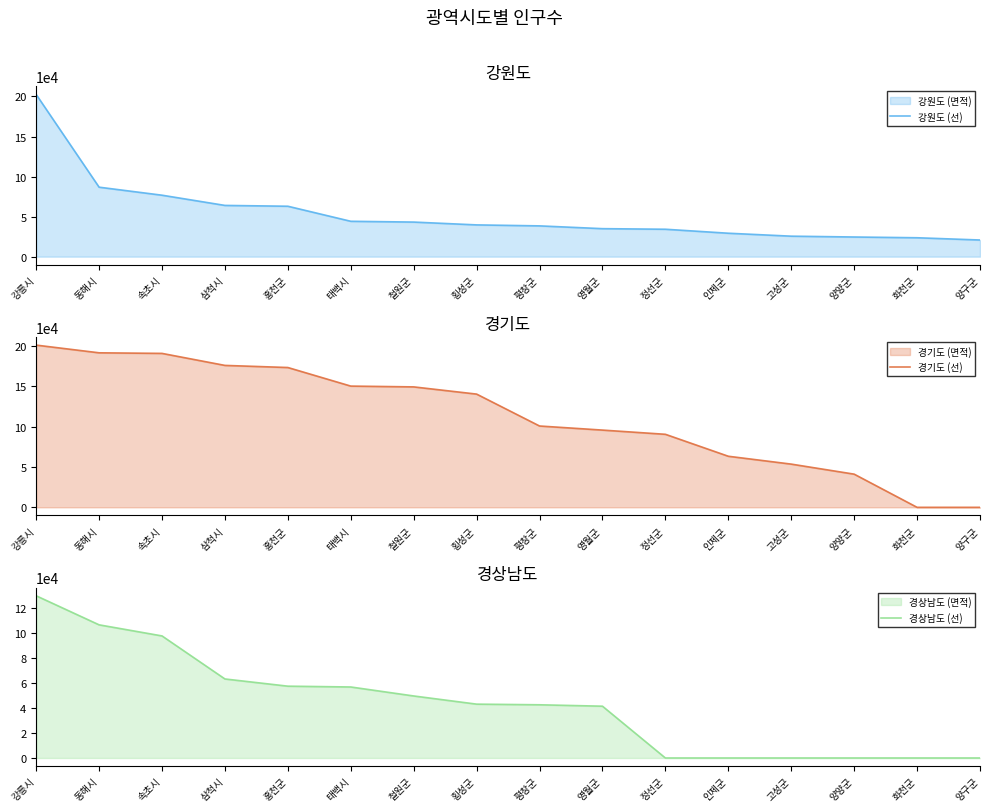

At 양양군, list the series in order from largest to smallest.

경기도 (선), 강원도 (선), 경상남도 (선)